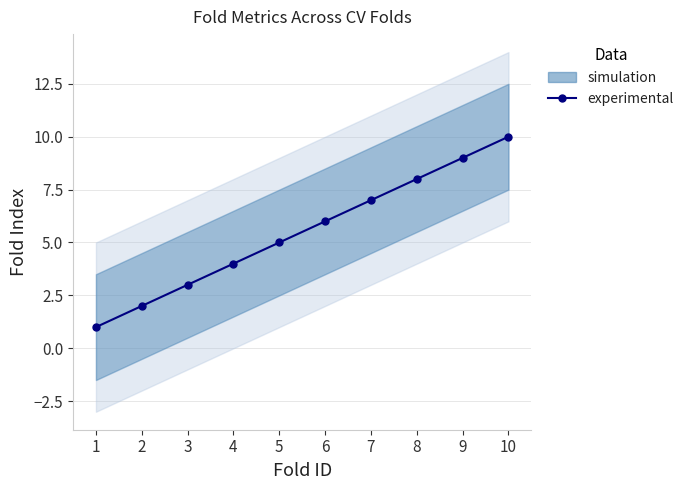

What is the smallest value displayed?

1